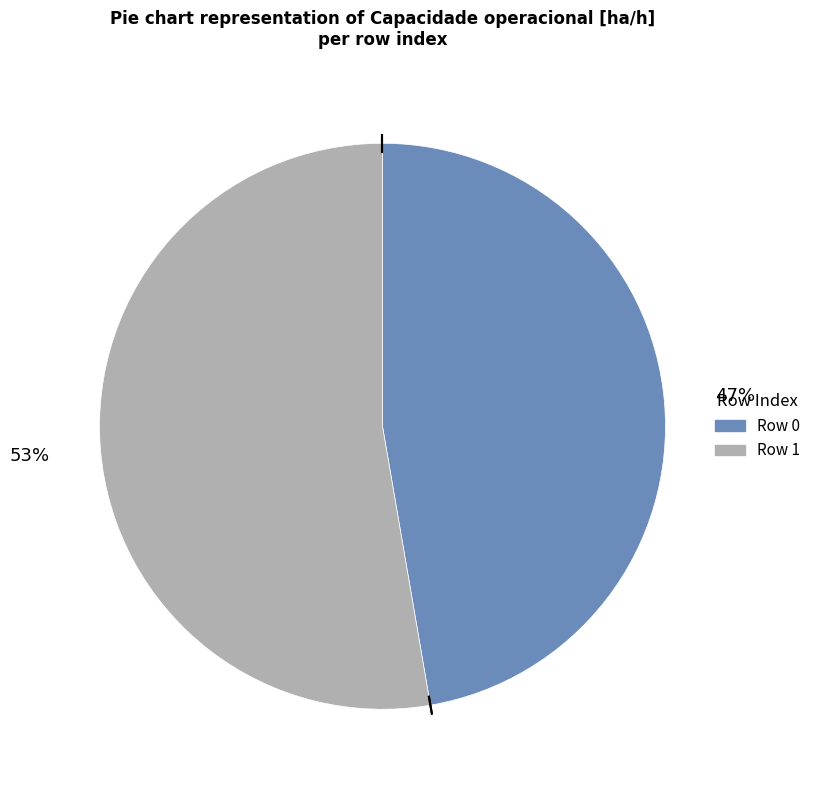

Does any single category account for the majority?

Yes